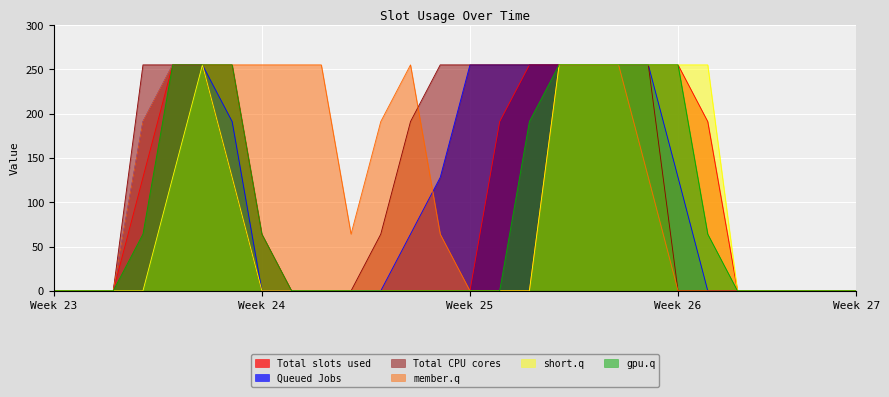

What is the total value across all series at 9?

255